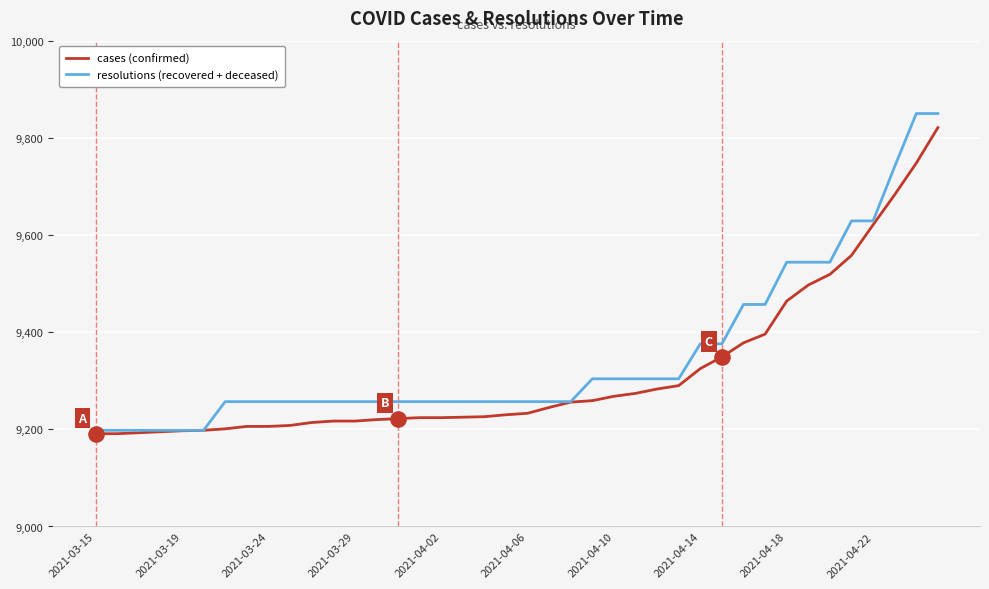

What is the smallest value displayed?

9191